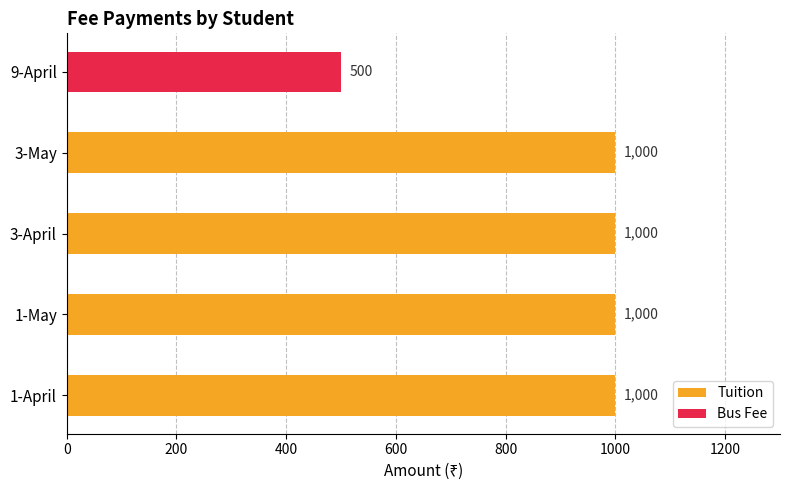

What is the smallest value displayed?

500